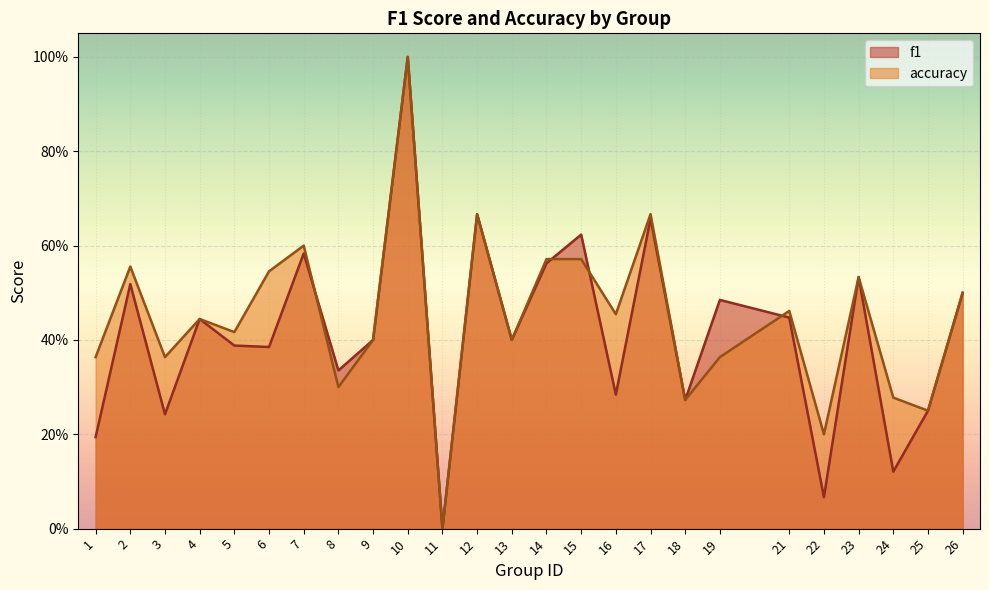

The accuracy series shows 0.6 at 2. True or false?

True